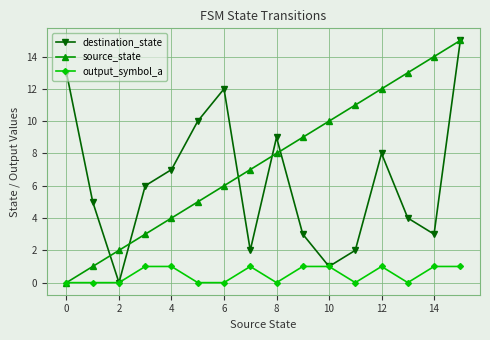

How many data points in source_state are less than 8?

8